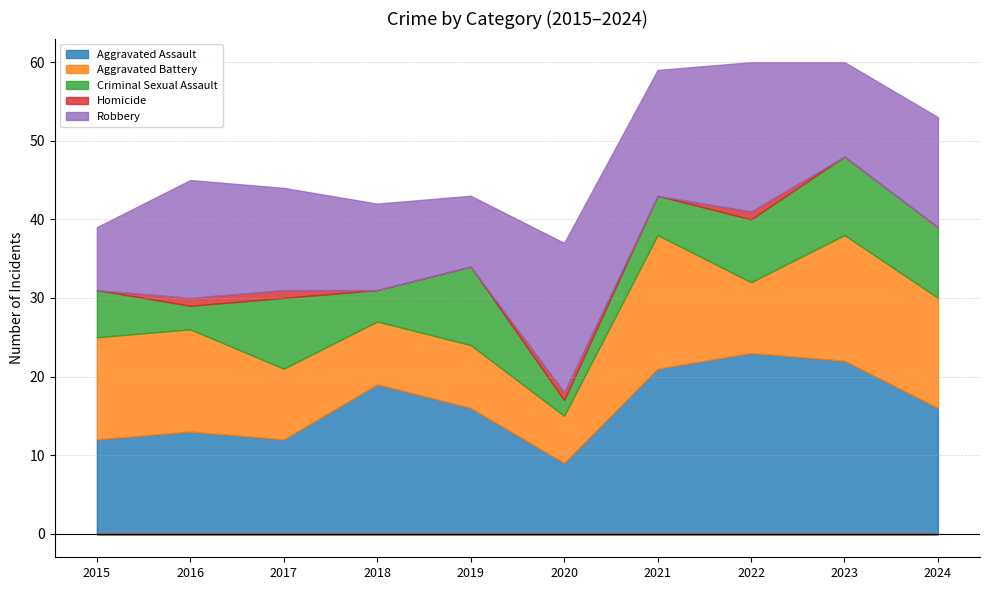

At which category is the sum across all series the highest?

2022